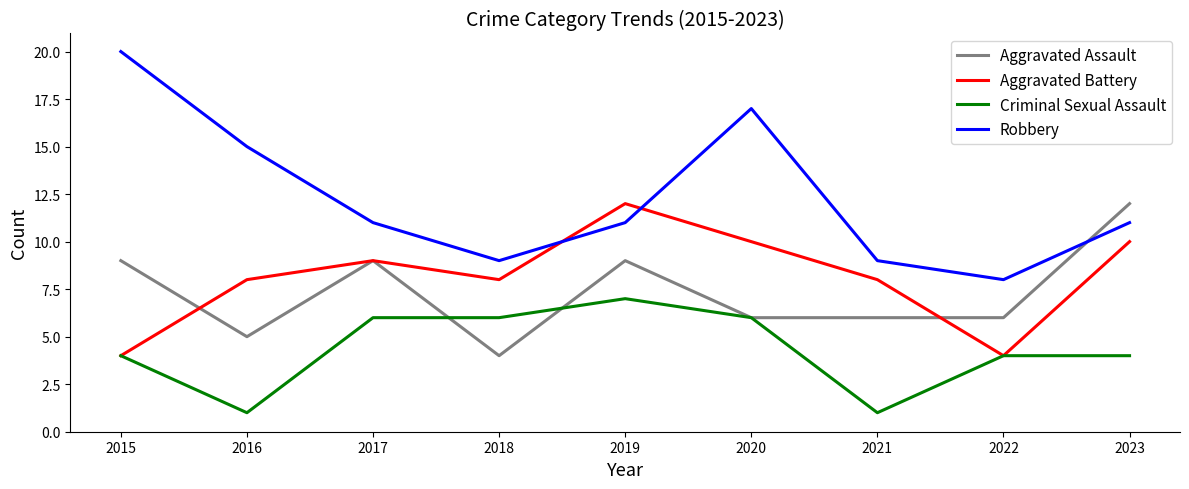

True or false: Criminal Sexual Assault and Robbery cross at least once.

False